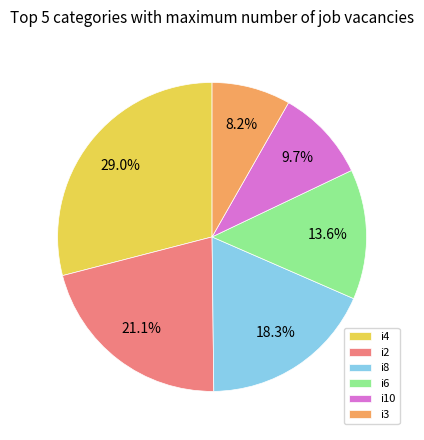

To the nearest percent, what is the difference between the i6 and i10 slice percentages?

4%